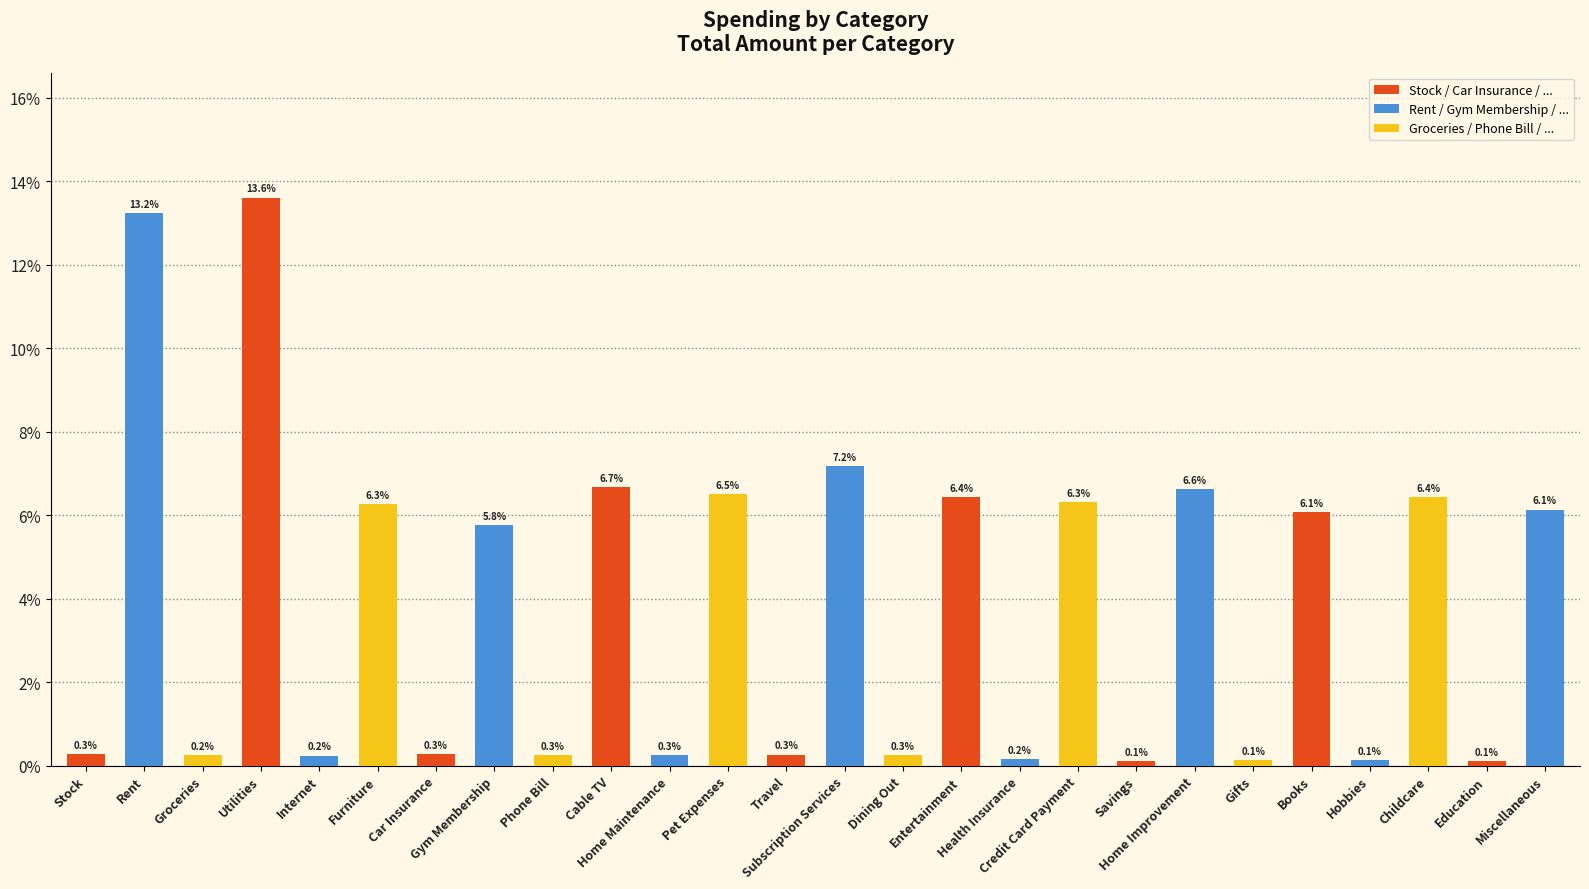

Between Gifts and Dining Out, which is larger?

Dining Out